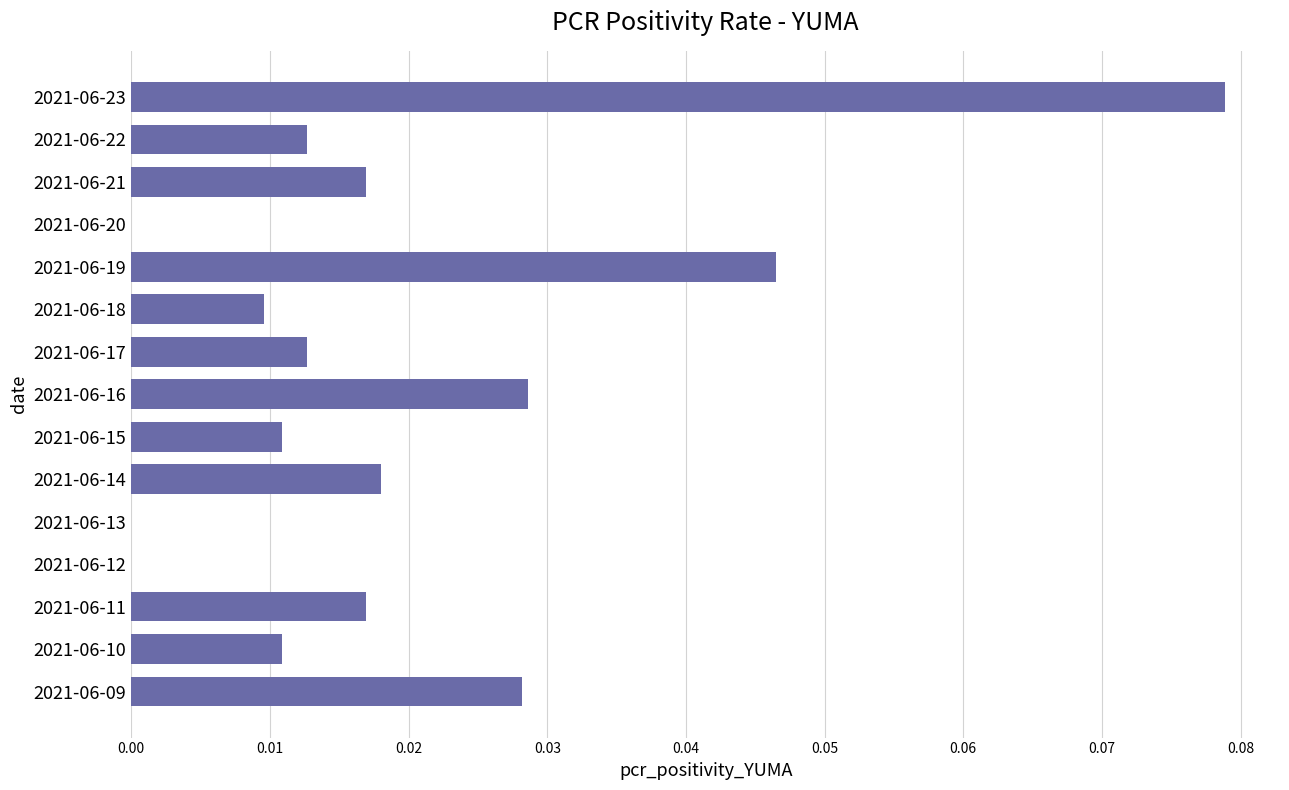

What is the sum of all values?

0.3